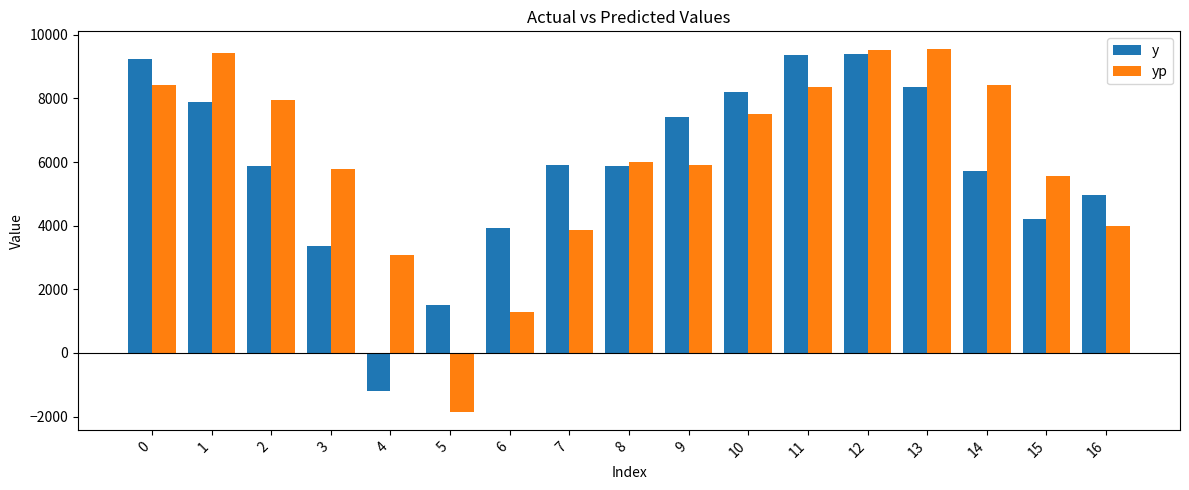

What is the greatest value displayed?

9537.1